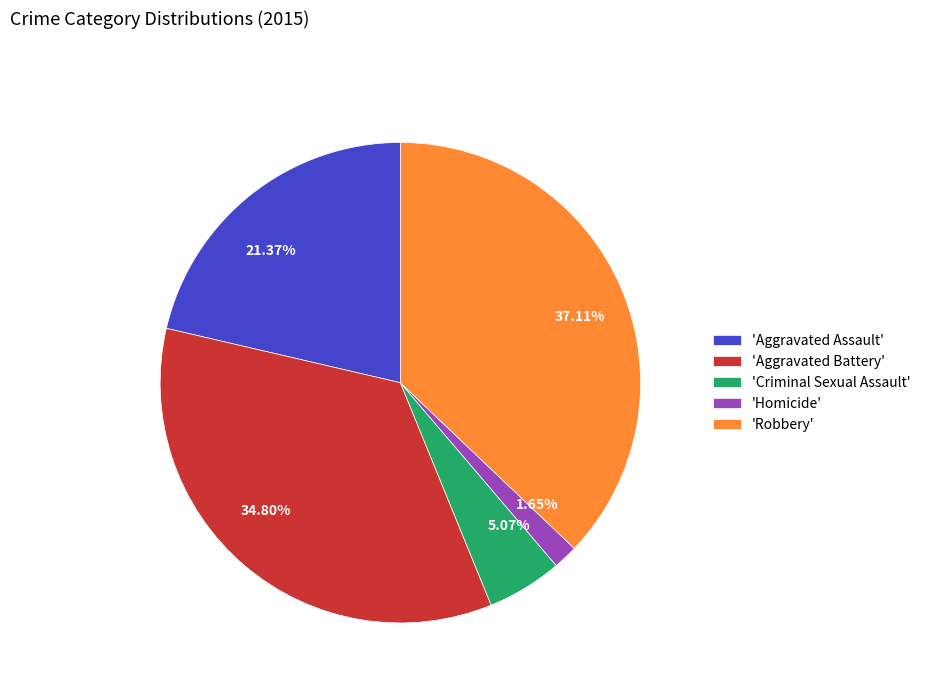

Is there any slice that represents more than half of the pie?

No